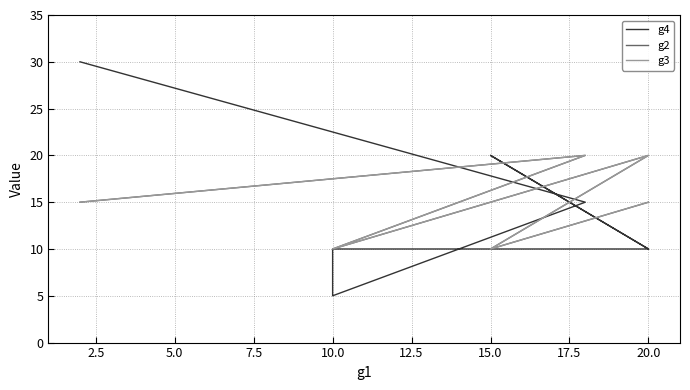

How many values in the g4 series exceed 10?

3